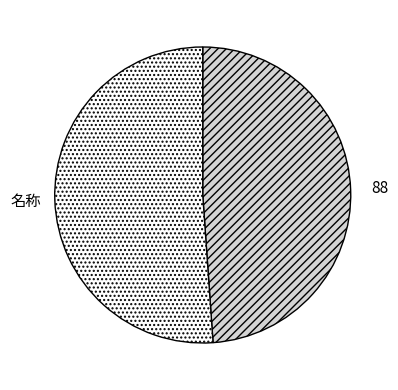

Combined, do 88 and 名称 account for over 50%?

Yes